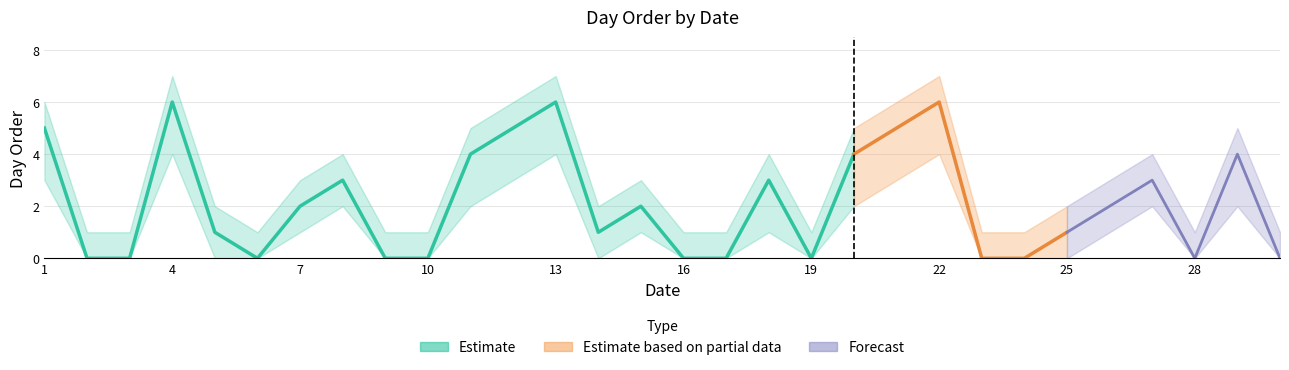

True or false: upper and lower intersect in this chart.

False